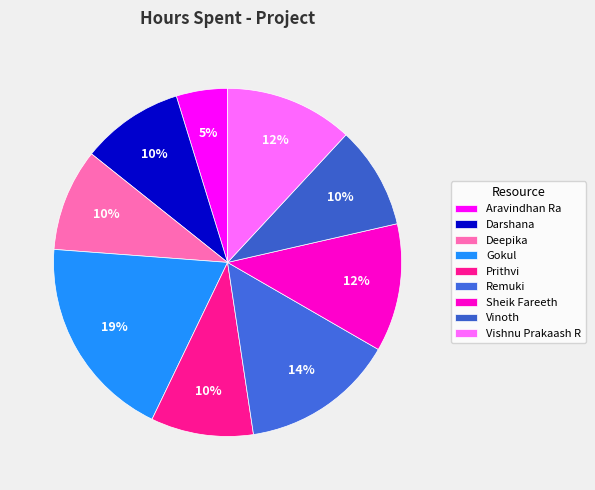

What percentage do Vishnu Prakaash R and Darshana together represent?

21.4%